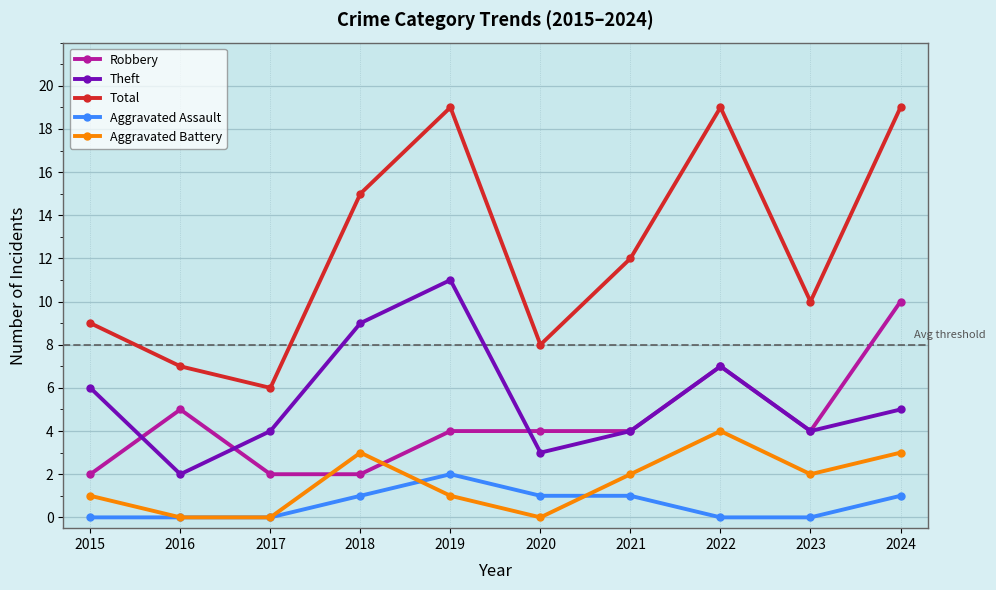

Which series changed the most between 2017 and 2024?

Total